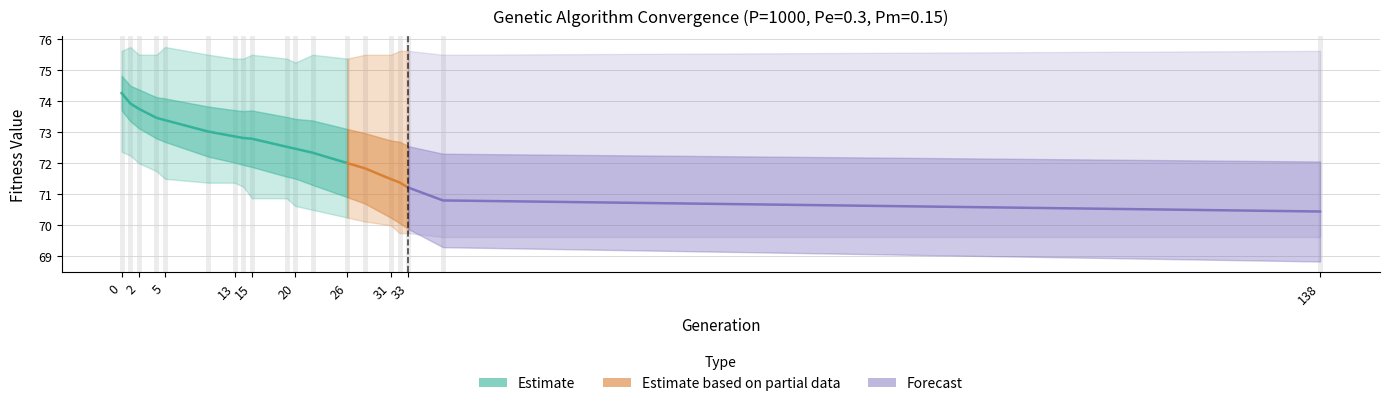

What is the lowest value of the avg series?

70.4